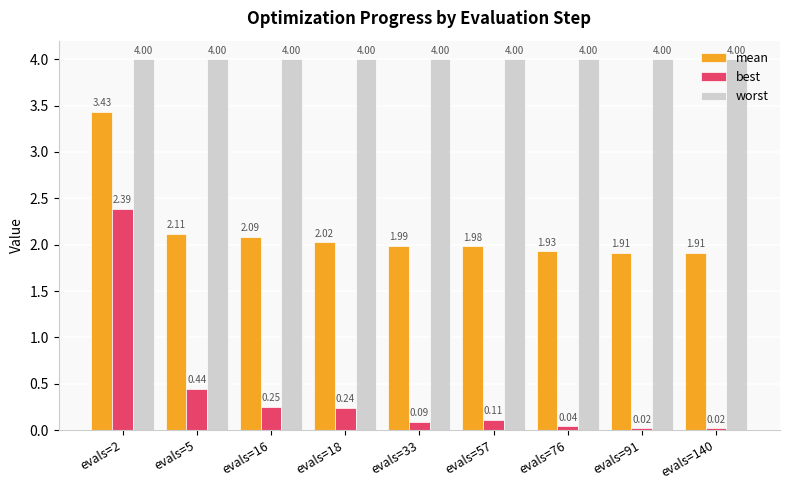

What is the difference between the highest and lowest values at evals=18?

3.8